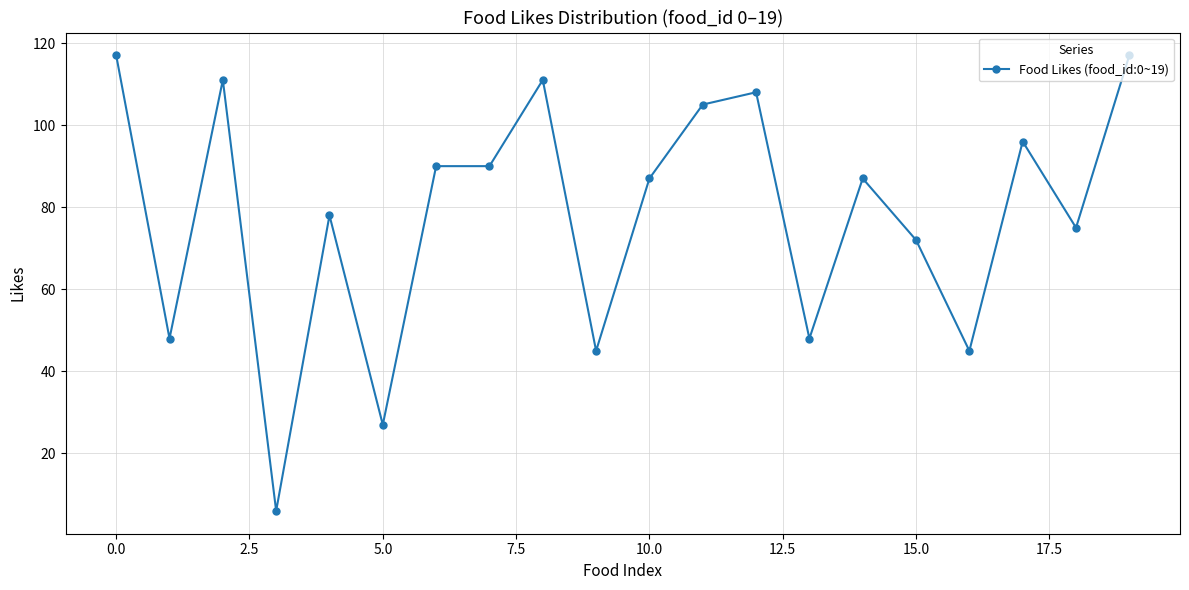

True or false: the data has more than 2 interior local peaks.

True